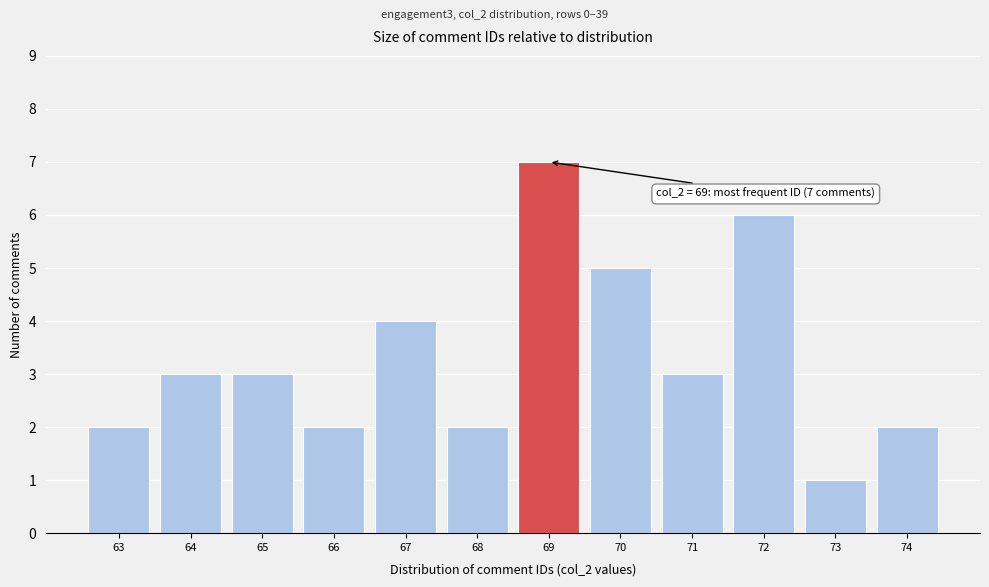

Reading right to left, extract all data points from this chart.

74=2	73=1	72=6	71=3	70=5	69=7	68=2	67=4	66=2	65=3	64=3	63=2